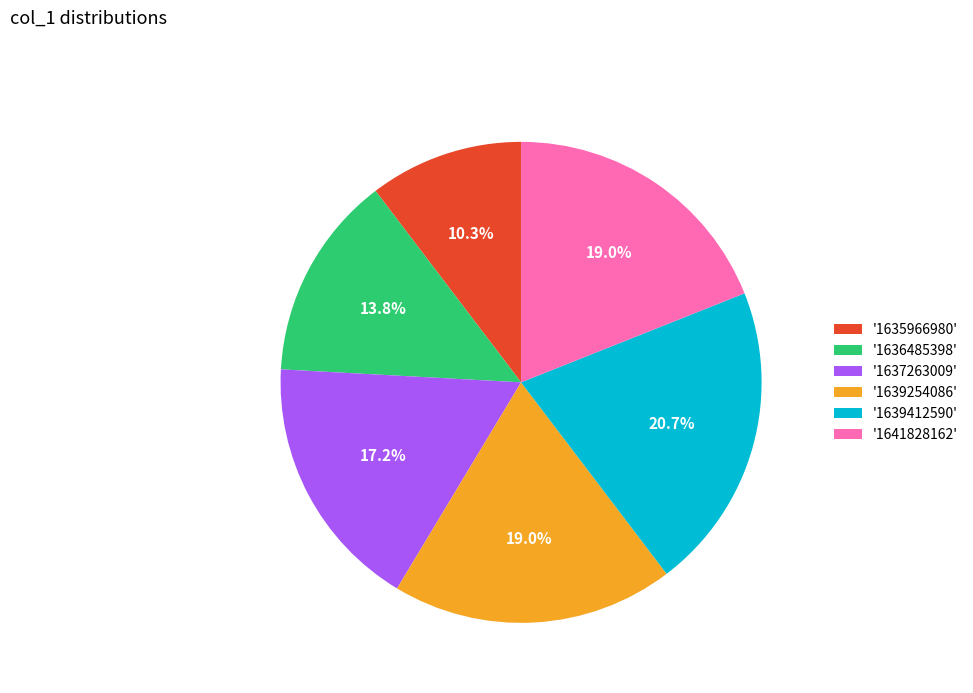

Which has a higher value, '1639412590' or '1639254086'?

'1639412590'